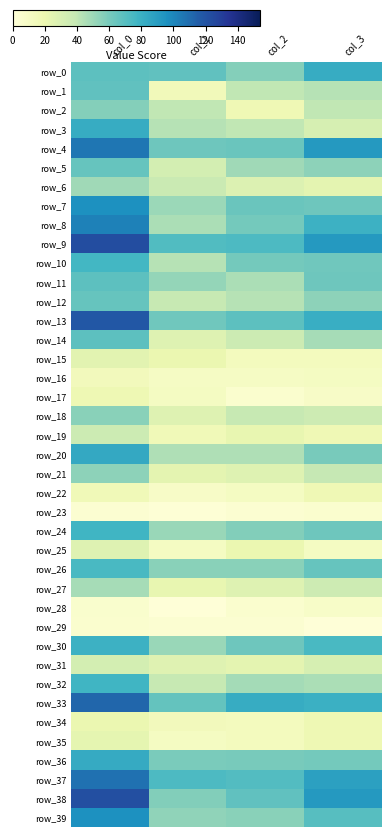

What is the spread (max minus min) of values at col_2?

78